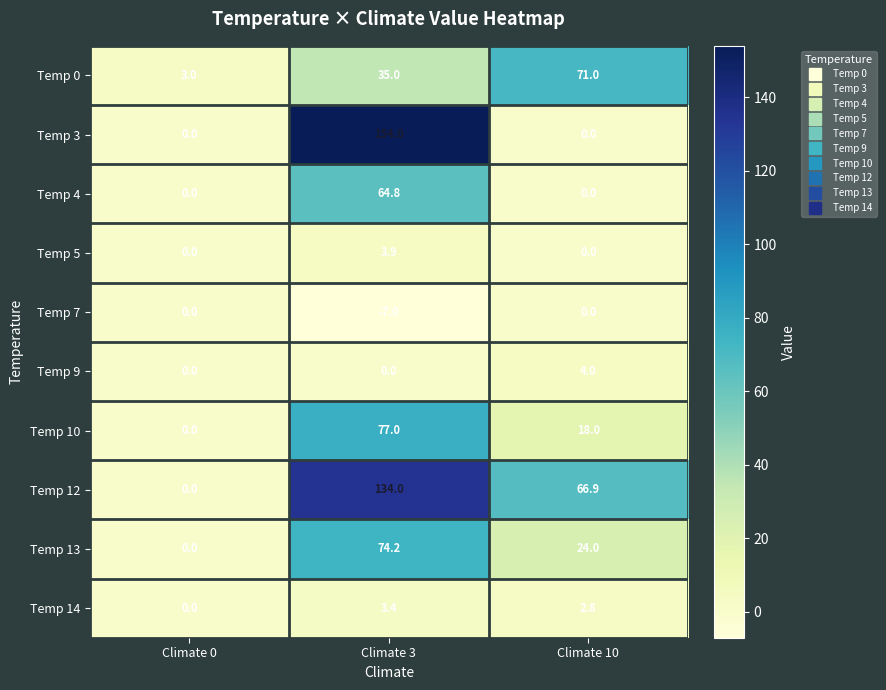

Count the number of data series in this chart.

10